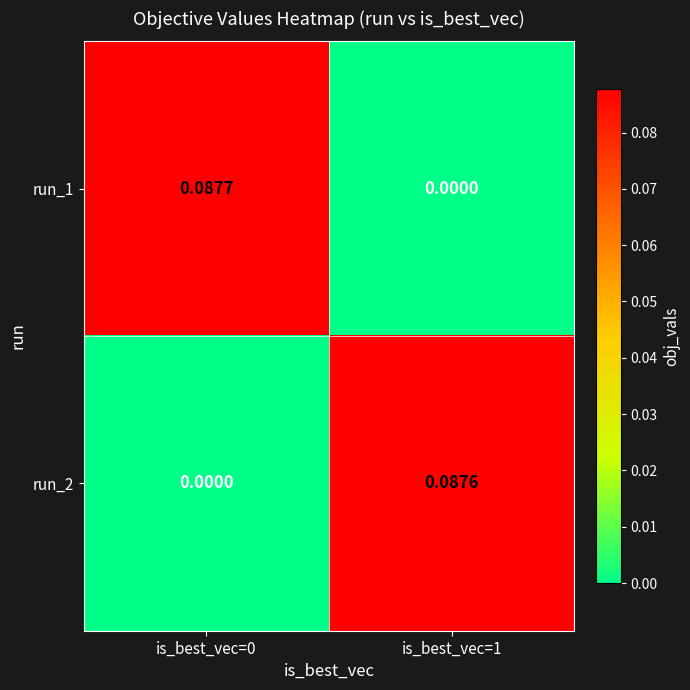

Is the value of run_1 at is_best_vec=1 greater than the value of run_2 at is_best_vec=1?

No